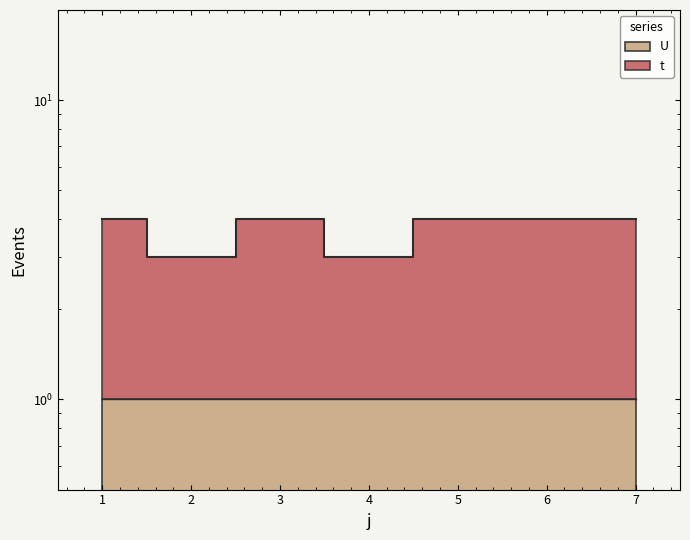

Where is the first local minimum?

2